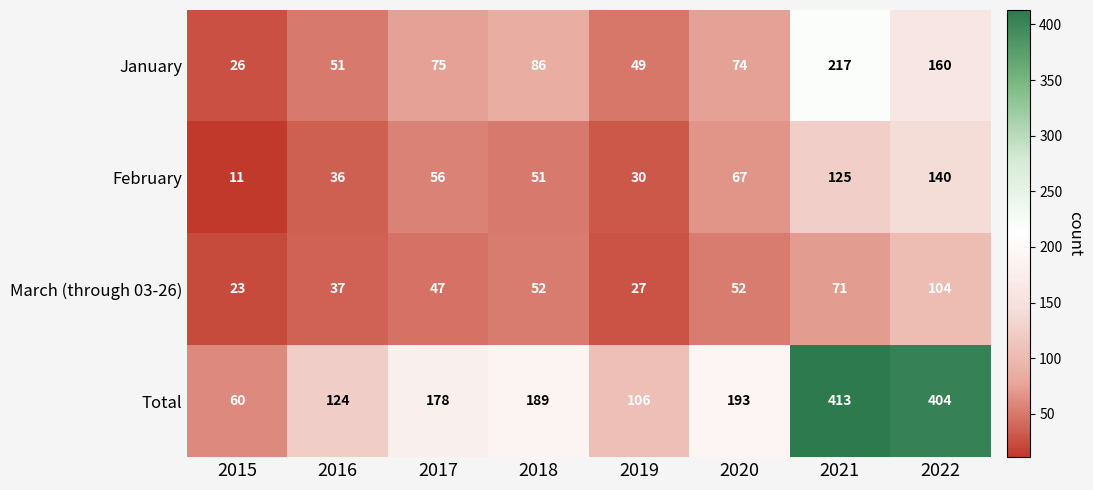

Is it true that February equals 59 at 2016?

False